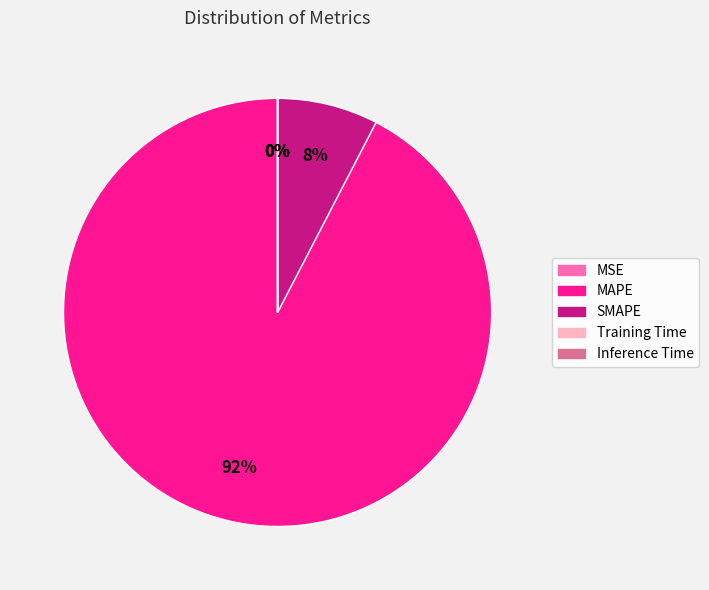

To the nearest percent, what is the difference between the largest and smallest slice percentages?

92%